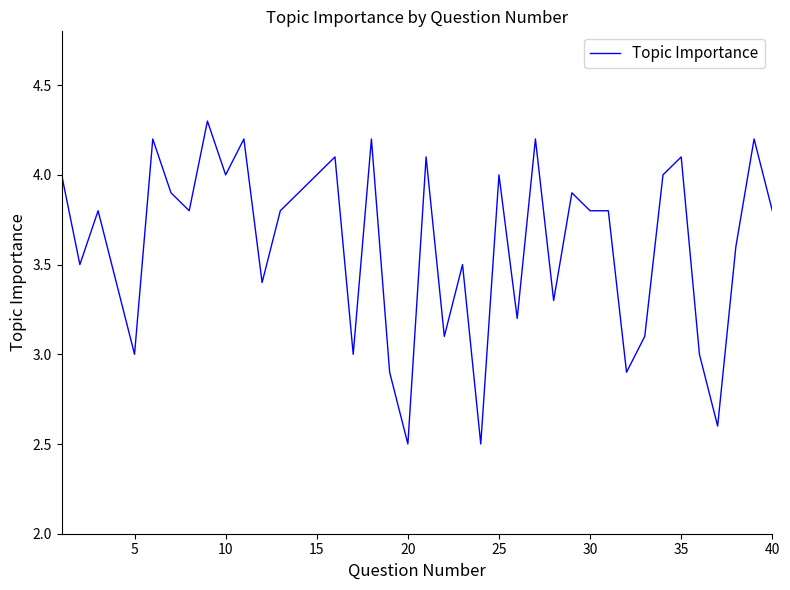

What is the difference between the maximum and minimum values?

1.8